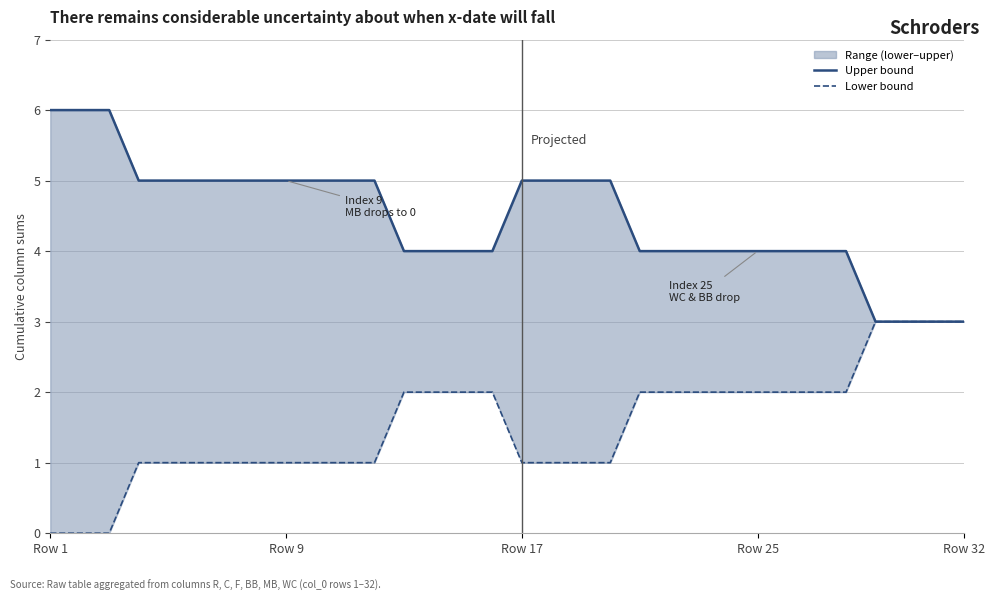

Count the number of categories in the chart.

32